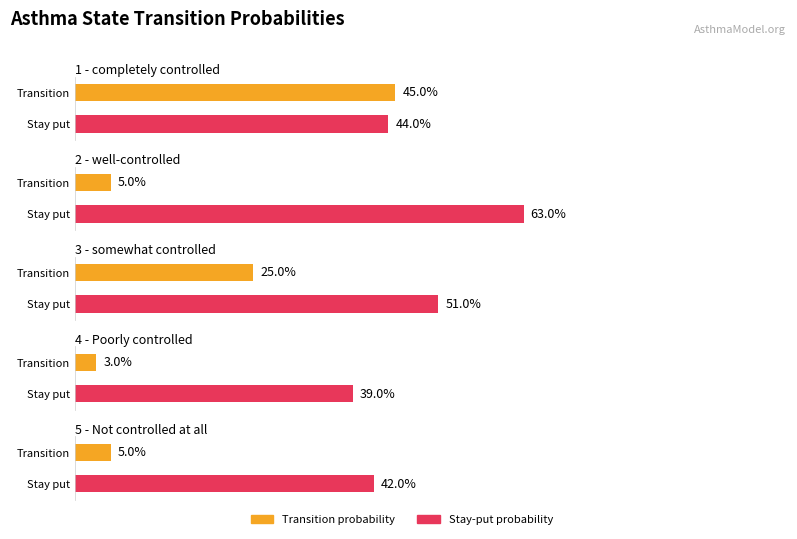

The value of Average utilization at 2 - well-controlled is 0.0. True or false?

False